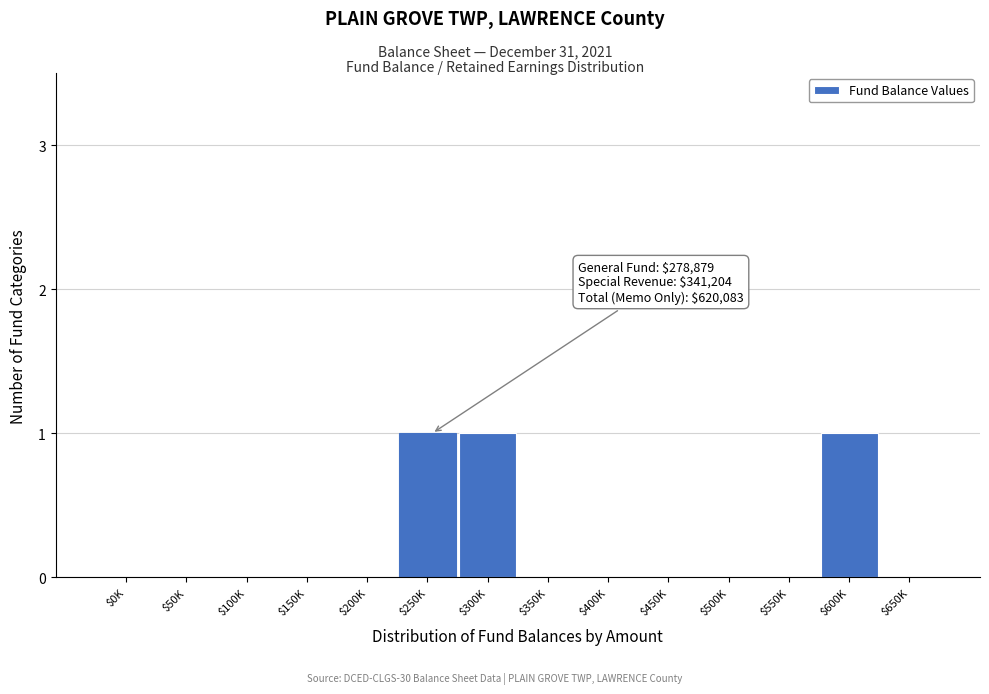

Is it true that the value at $500K is 0?

True